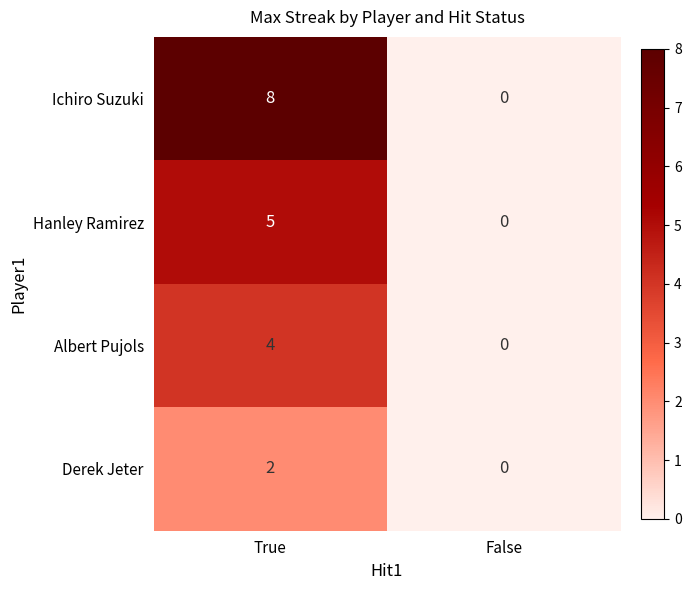

Between True and False, which series saw the biggest shift?

Ichiro Suzuki